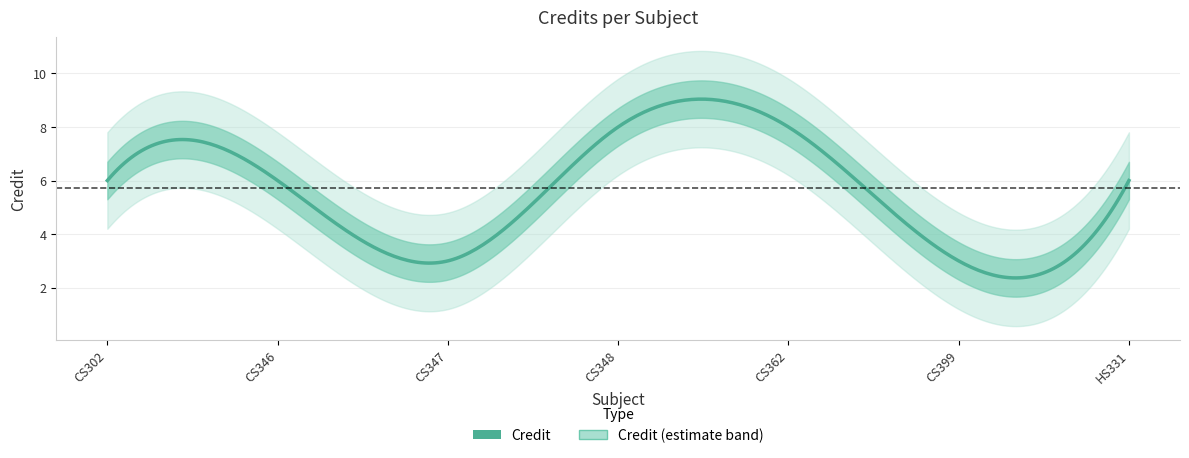

Does the chart display data point markers on the line(s)?

No